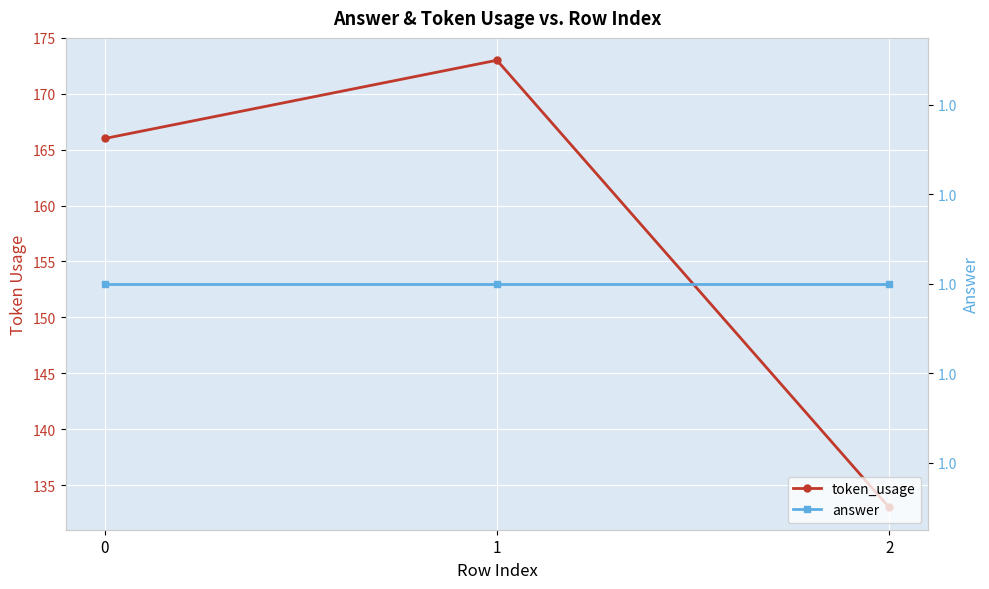

Read the token_usage value at 1.

173